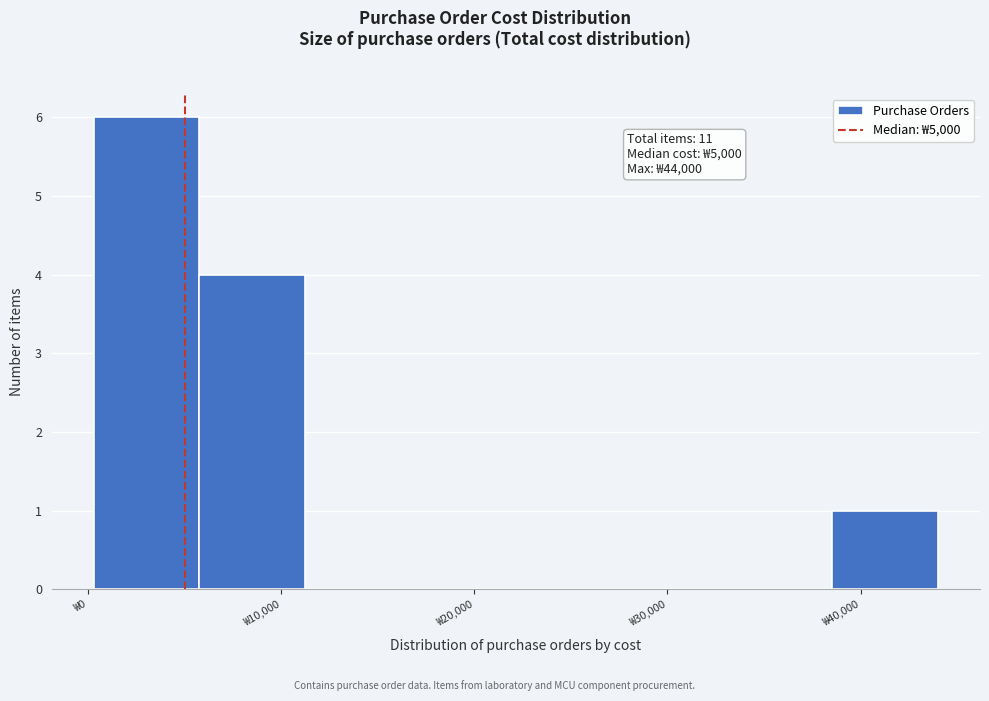

Over which range of the x-axis is the bar tallest?

0 to 6000